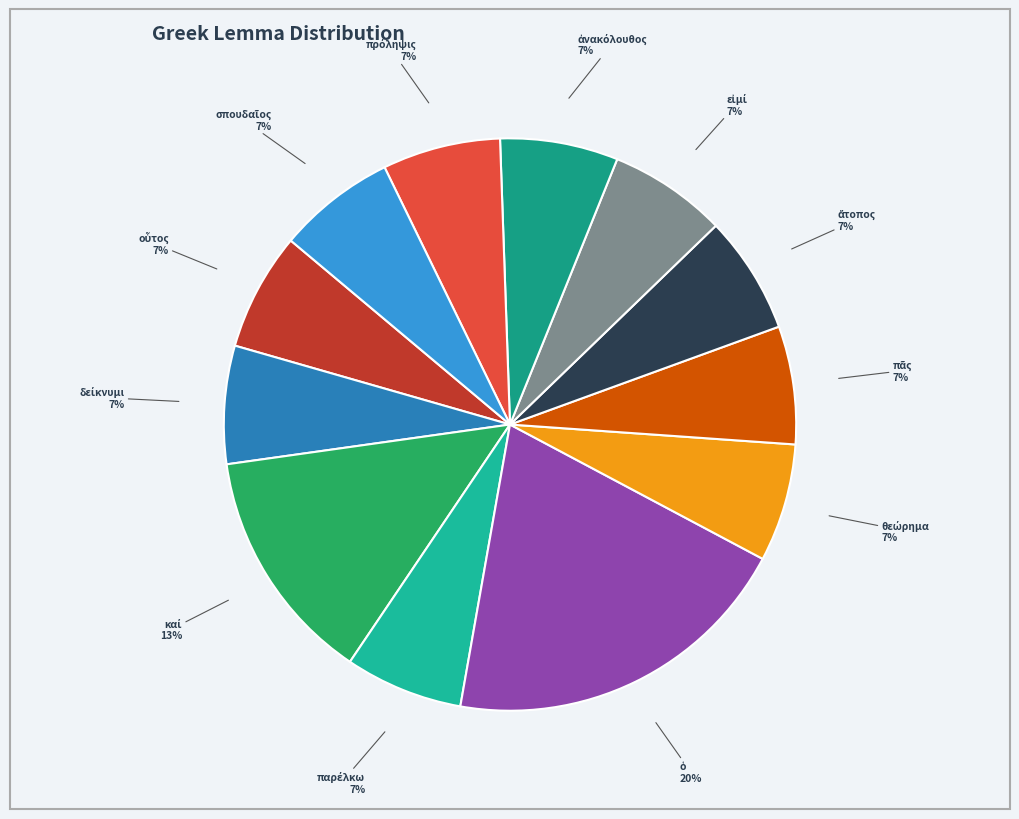

To the nearest percent, what is the difference between the largest and smallest slice percentages?

13%